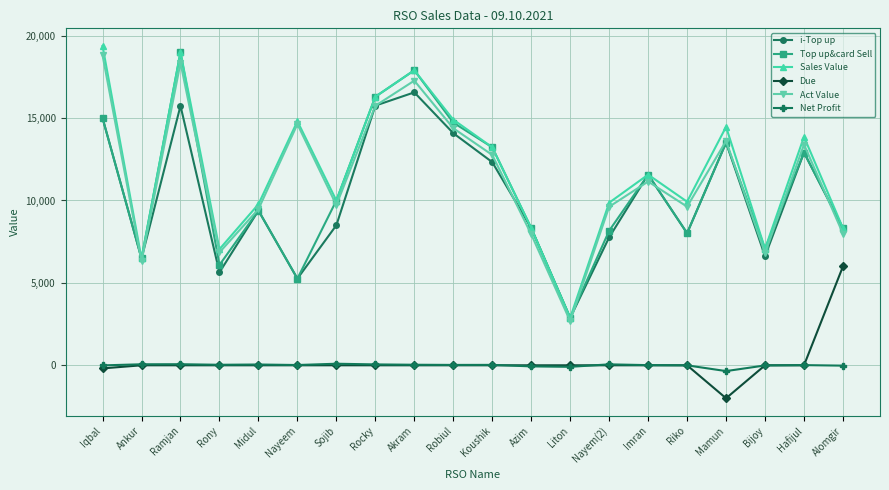

True or false: i-Top up and Due intersect in this chart.

False